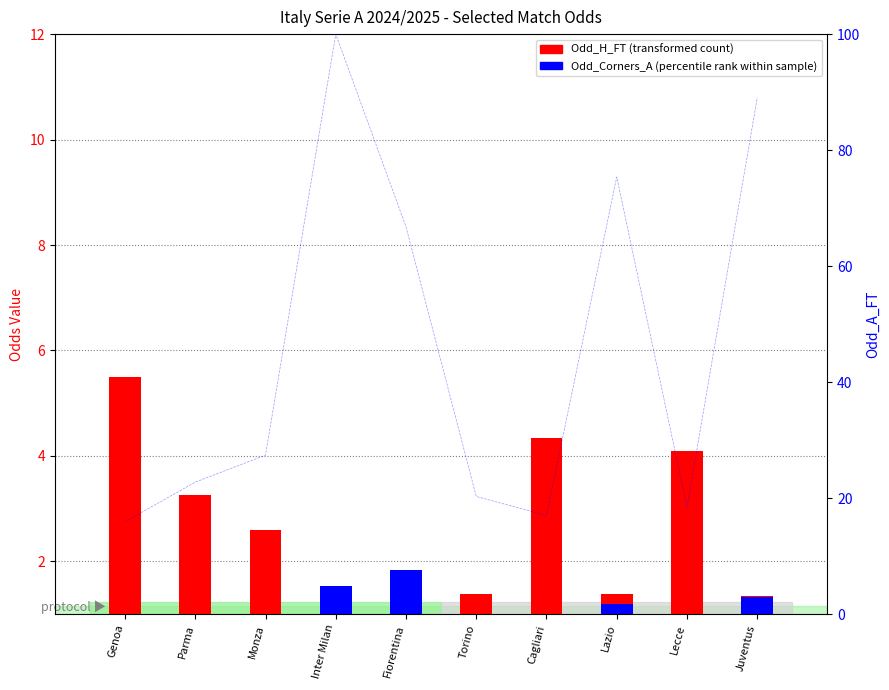

What is the difference between the maximum and minimum values in the Odd_H_FT (transformed count) series?

4.3